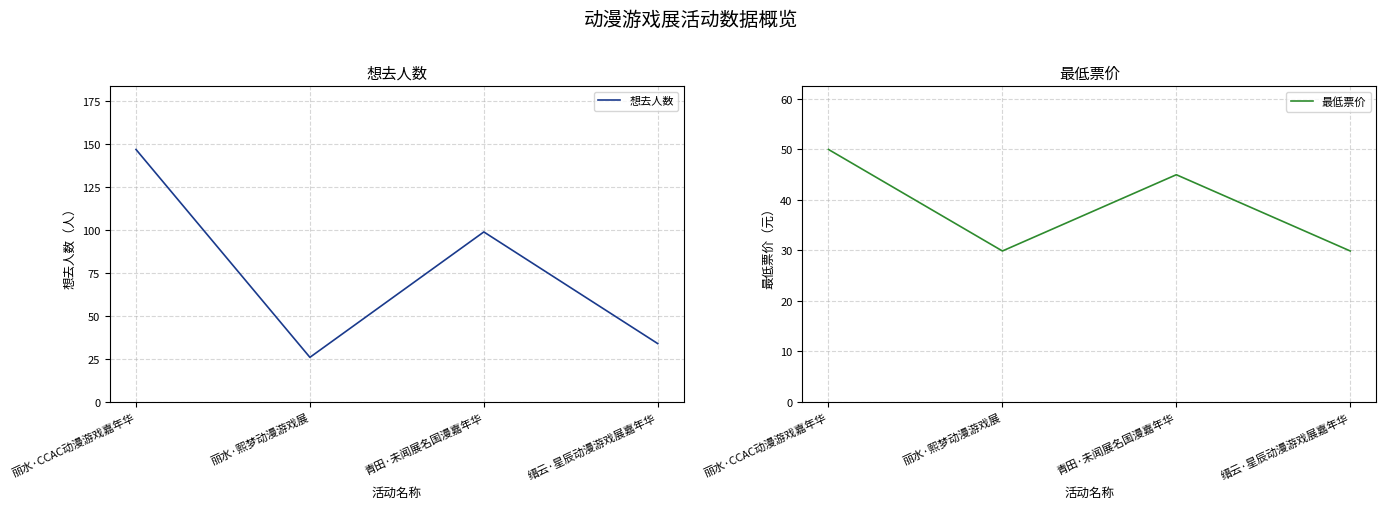

True or false: 最低票价 has a value of 9.7 at 缙云·星辰动漫游戏展嘉年华.

False